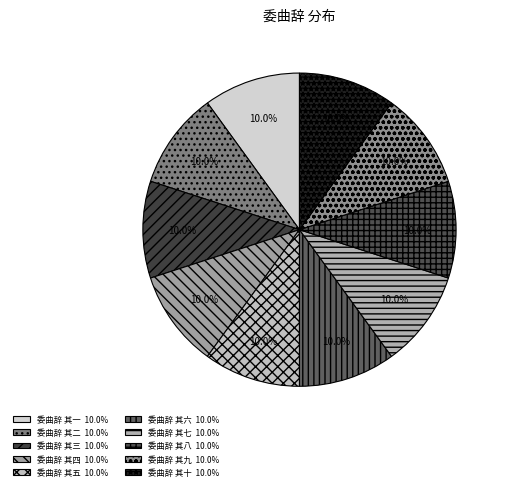

To the nearest percent, what portion does 委曲辞 其四 represent?

10%